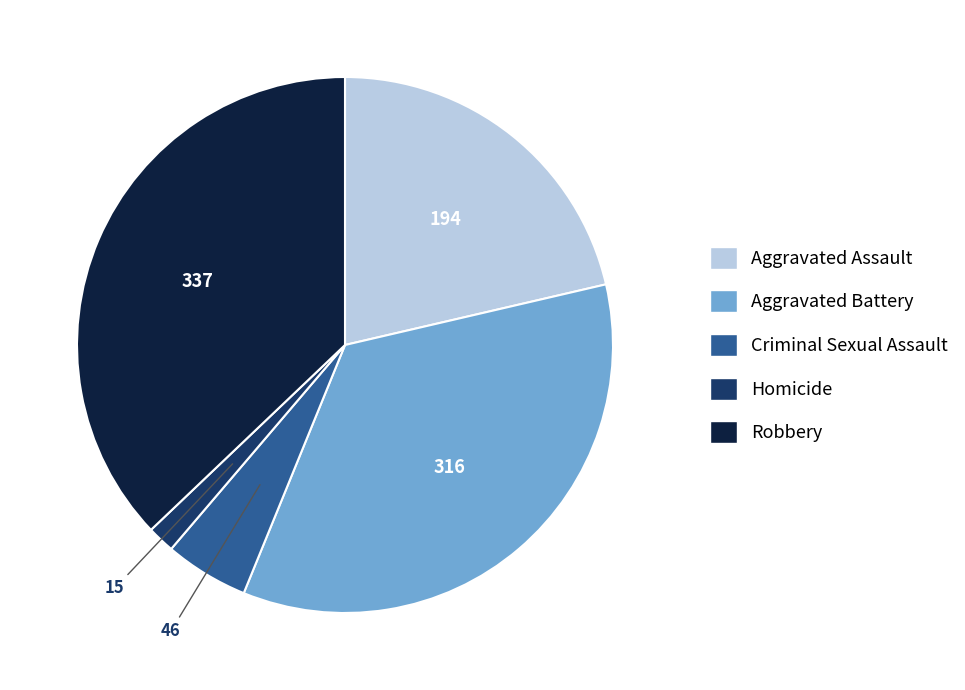

Do Aggravated Battery and Criminal Sexual Assault together represent more than half of the pie?

No